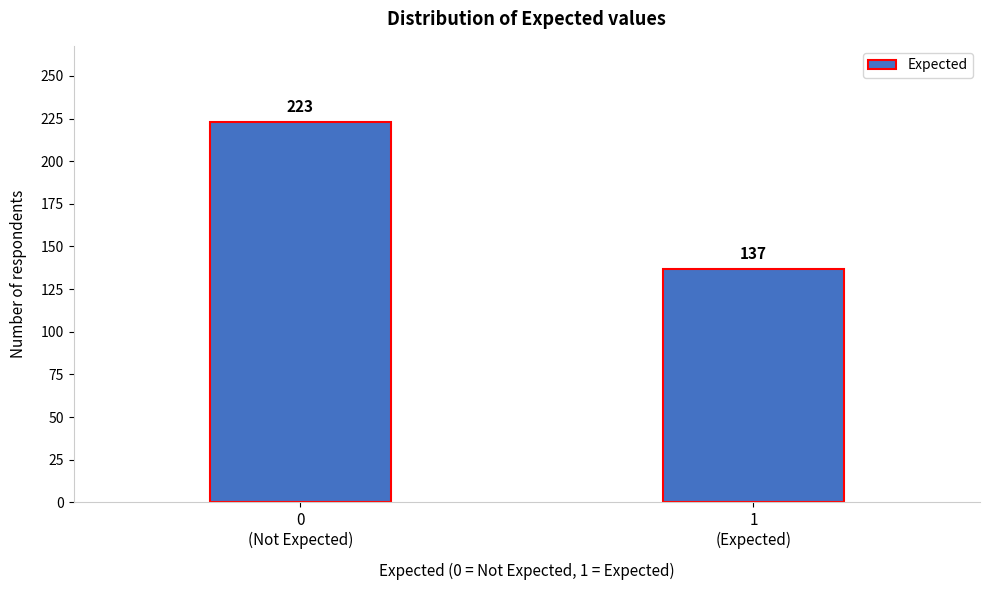

Reading left to right, list all the values displayed in this chart.

223	137